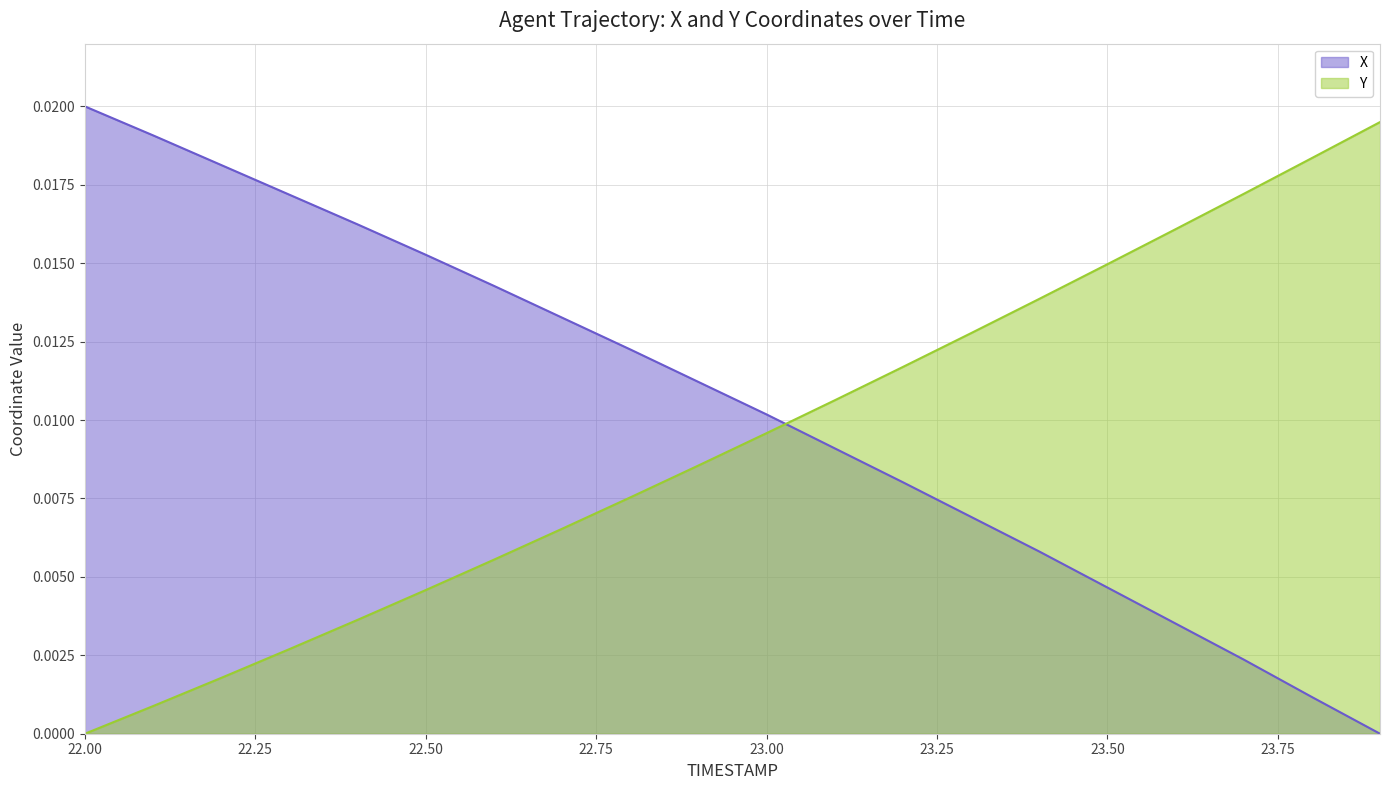

Which has a higher value, 23.7 or 23.1?

23.1